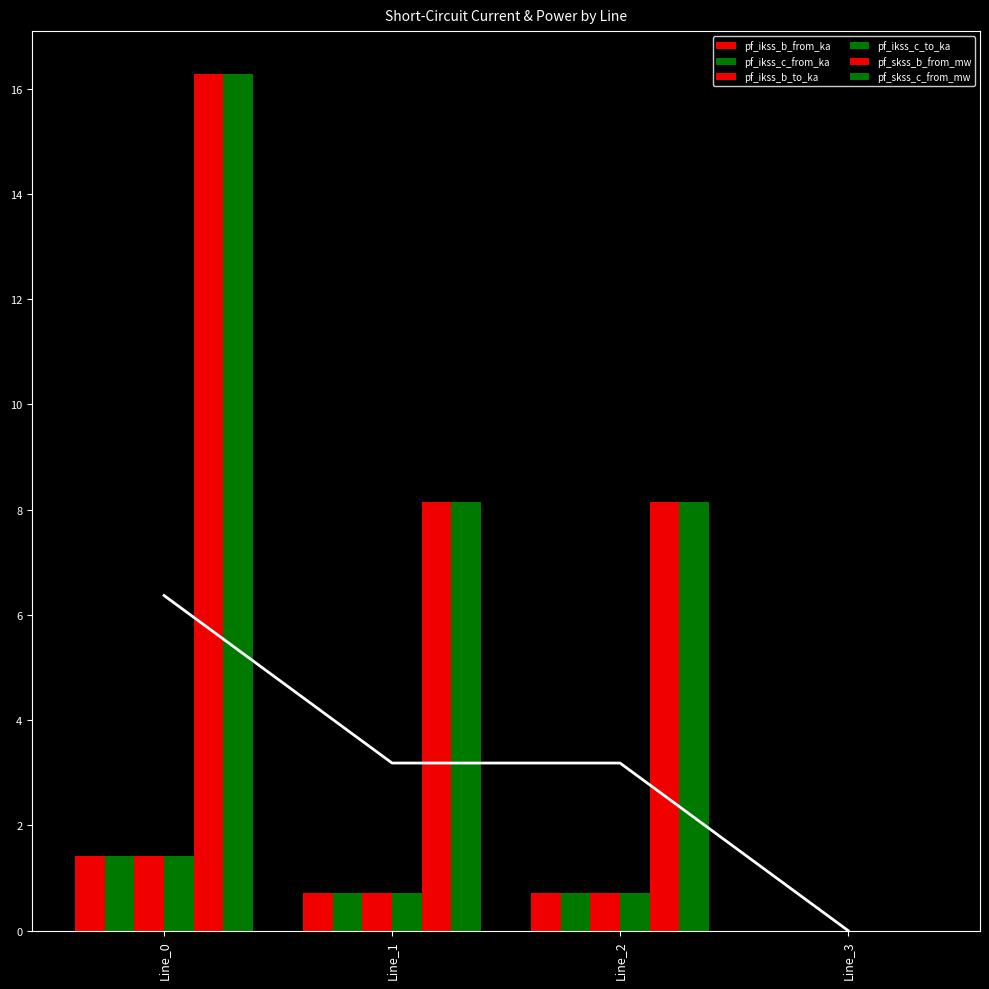

List the series in order of their peak value, highest first.

pf_skss_b_from_mw, pf_skss_c_from_mw, pf_ikss_b_from_ka, pf_ikss_b_to_ka, pf_ikss_c_from_ka, pf_ikss_c_to_ka